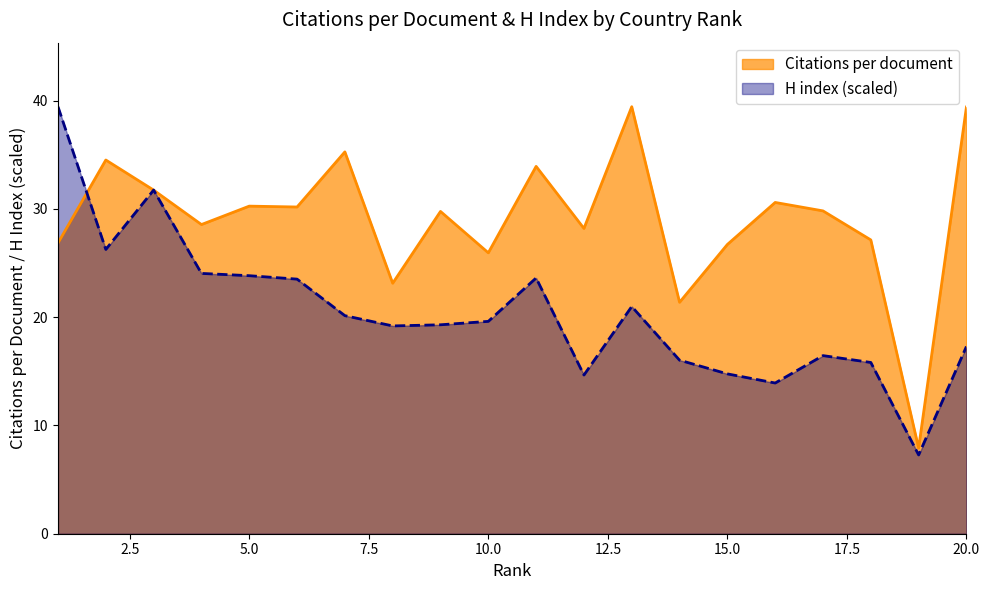

Rank the categories by Citations per document value from lowest to highest.

19, 14, 8, 10, 15, 1, 18, 12, 4, 9, 17, 6, 5, 16, 3, 11, 2, 7, 20, 13